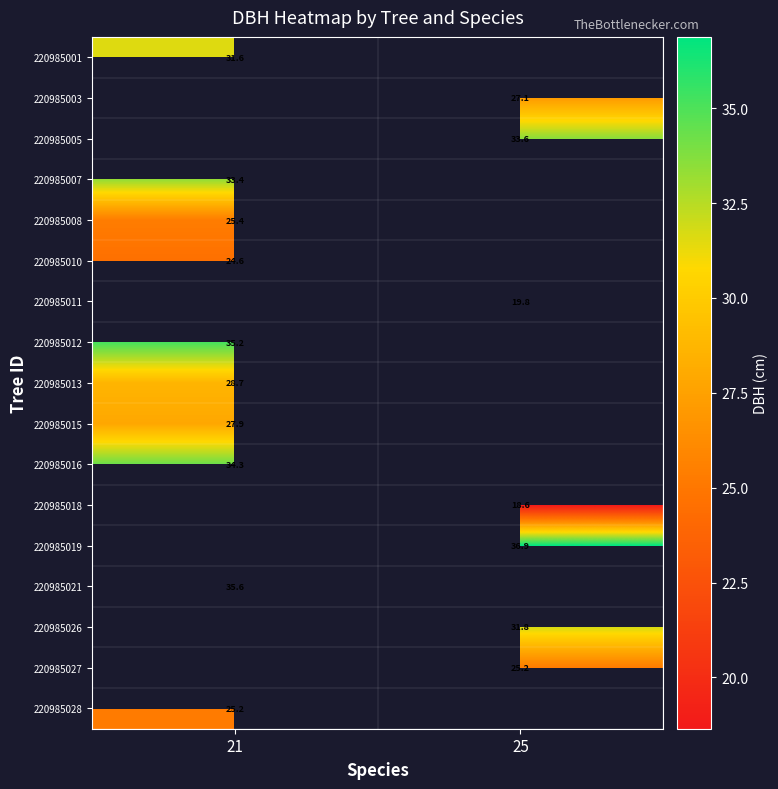

Is the value of 220985027 at 21 greater than the value of 220985018 at 21?

No